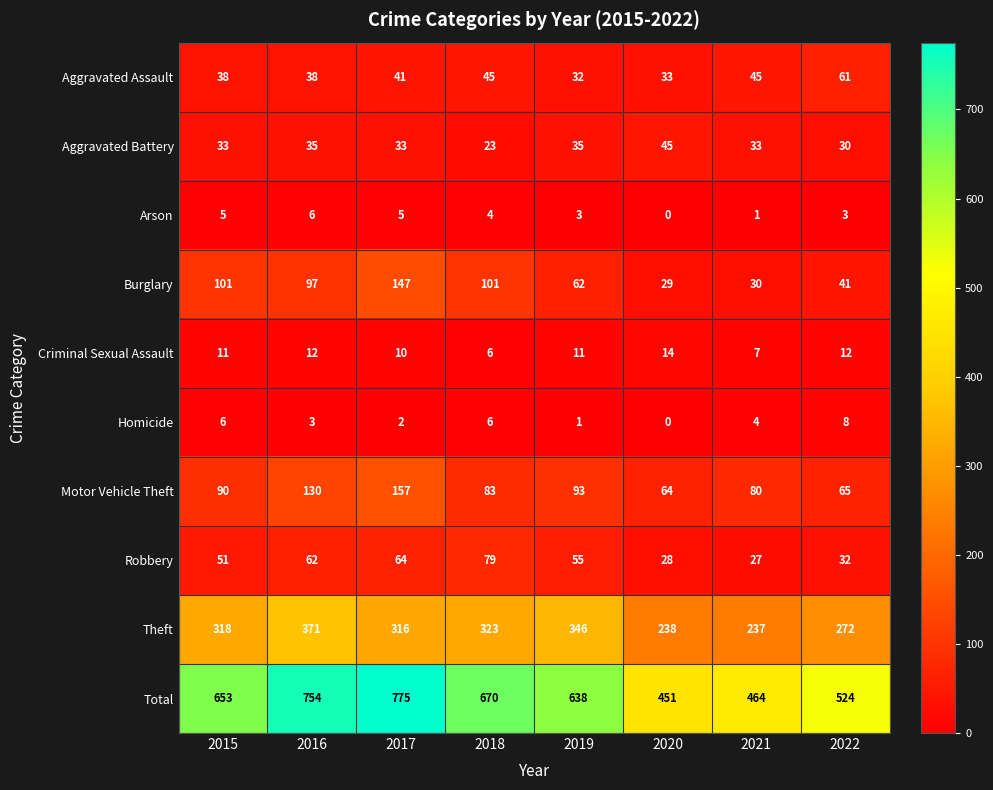

Rank the series by their maximum value, from highest to lowest.

Total, Theft, Motor Vehicle Theft, Burglary, Robbery, Aggravated Assault, Aggravated Battery, Criminal Sexual Assault, Homicide, Arson